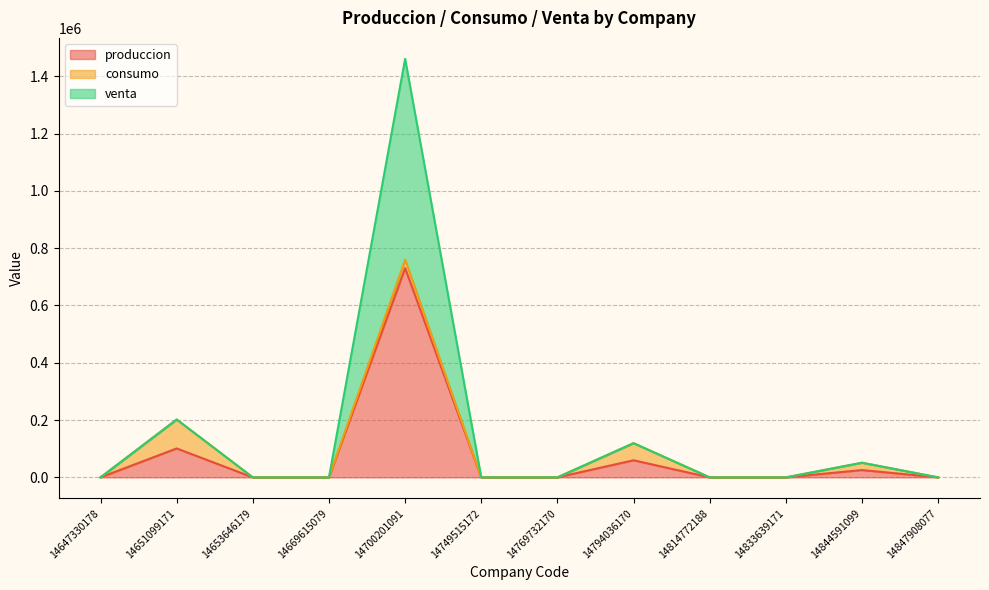

Which has a higher value, 14847908077 or 14700201091?

14700201091